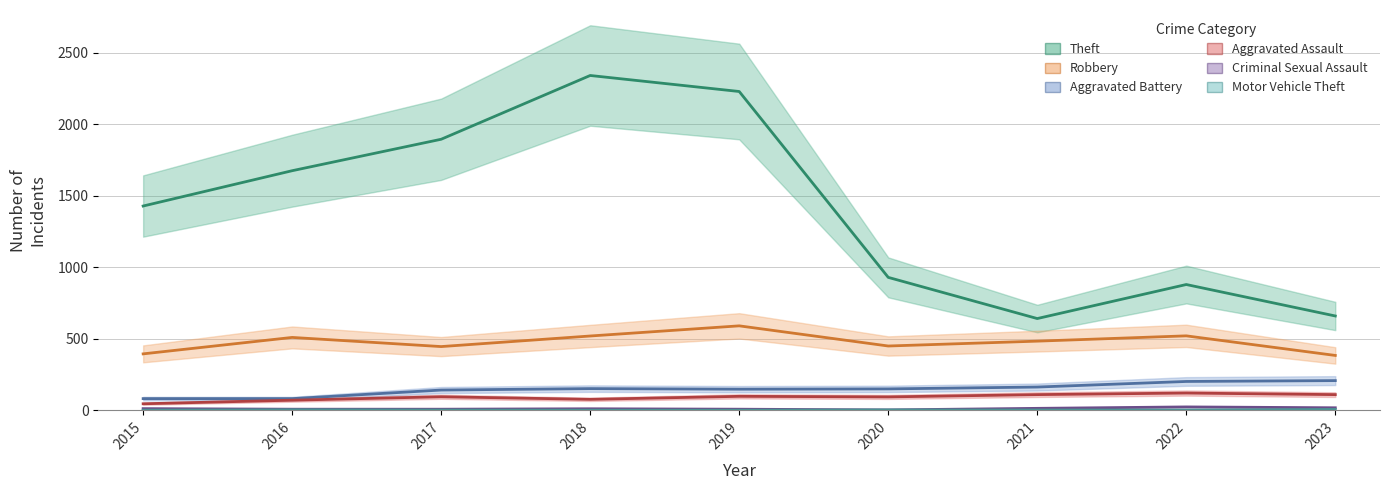

What is the lowest value of the Aggravated Assault series?

46